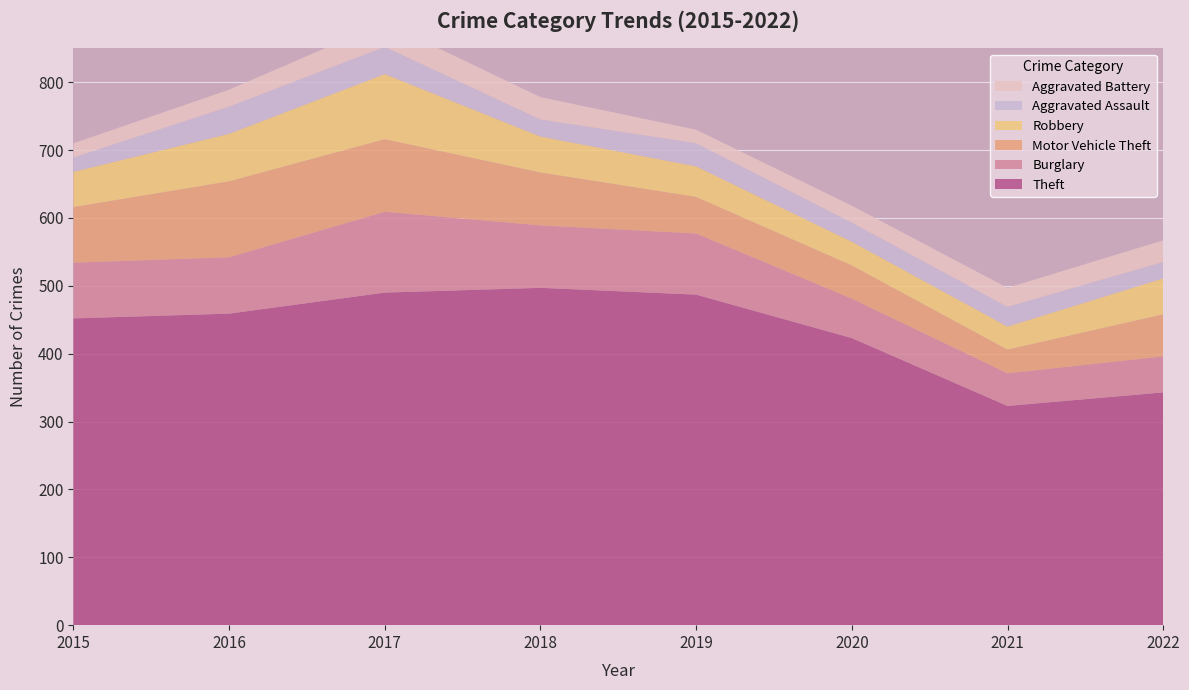

Reading right to left, extract all data points from this chart.

Theft: 343	323	423	487	497	490	459	452
Burglary: 53	48	58	90	92	119	83	82
Motor Vehicle Theft: 62	35	49	54	78	107	112	82
Robbery: 53	34	35	45	53	96	70	52
Aggravated Assault: 24	29	28	34	25	40	40	21
Aggravated Battery: 32	28	25	20	33	36	25	21